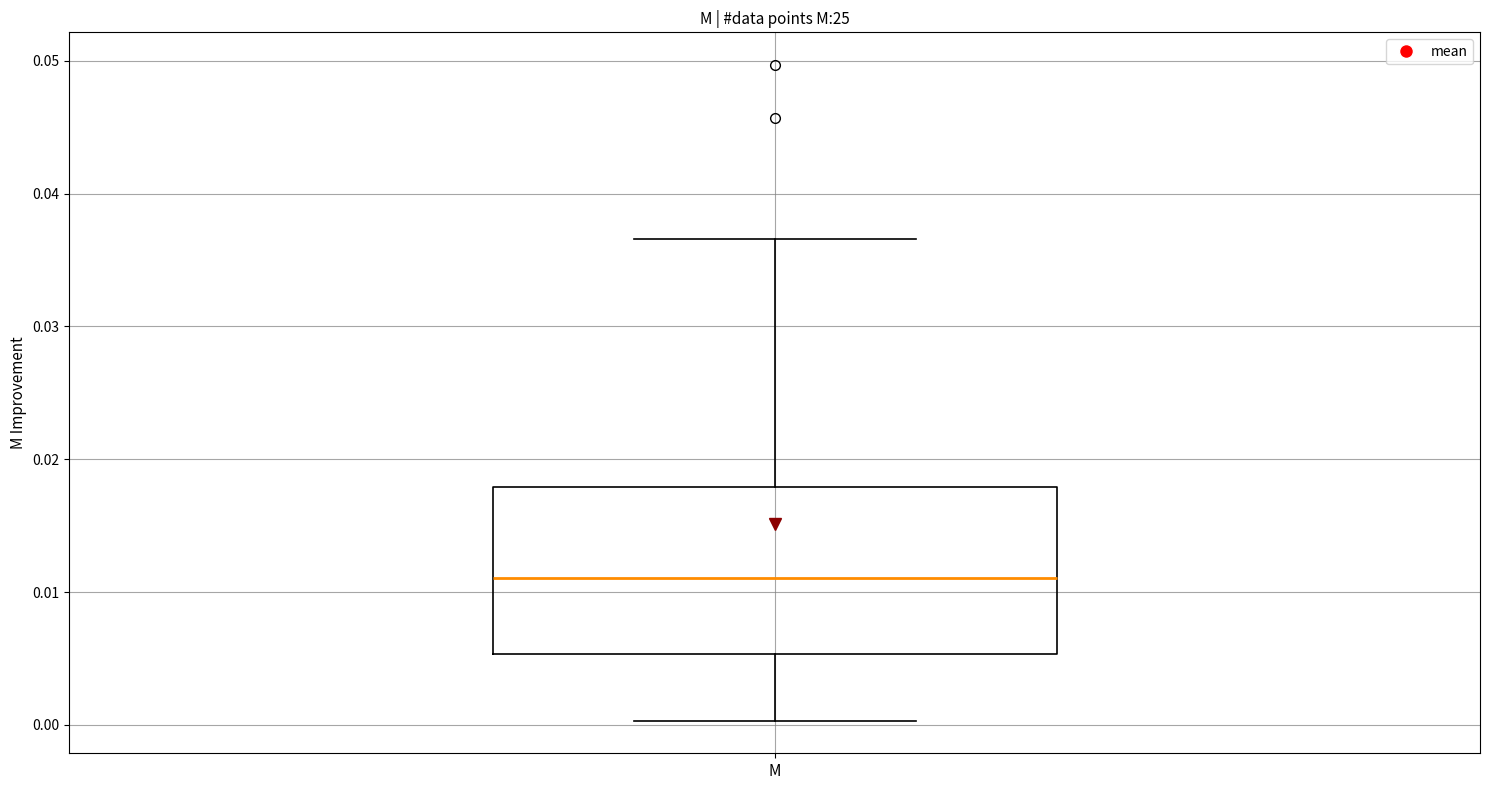

Transcribe this box plot: give where the median line is, the range the box spans, and where the two whiskers end, as read against the y-axis. The values are not printed on the chart, so give them approximately, as read against the axis.

median 0.011, box 0.005 to 0.018, whiskers 0.000 to 0.037